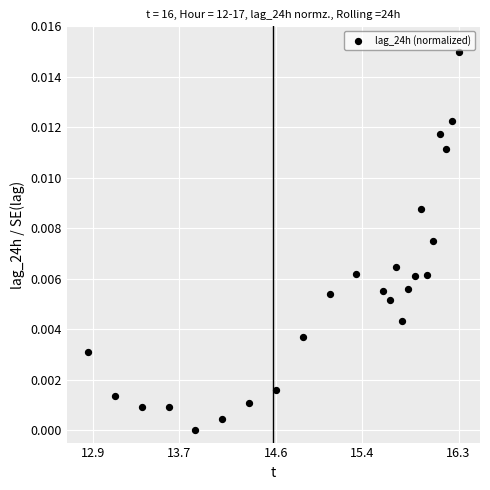

What is the range of X values (max minus min)?

3.4